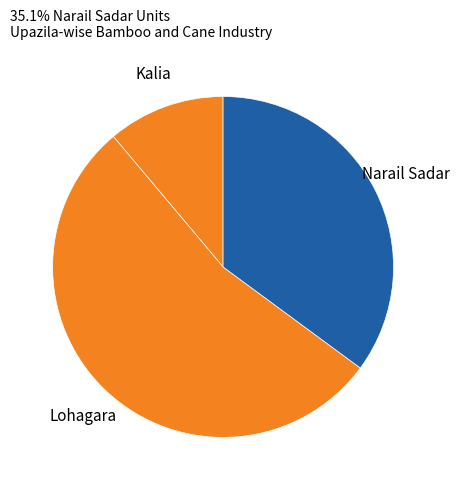

Which slice is the largest?

Lohagara